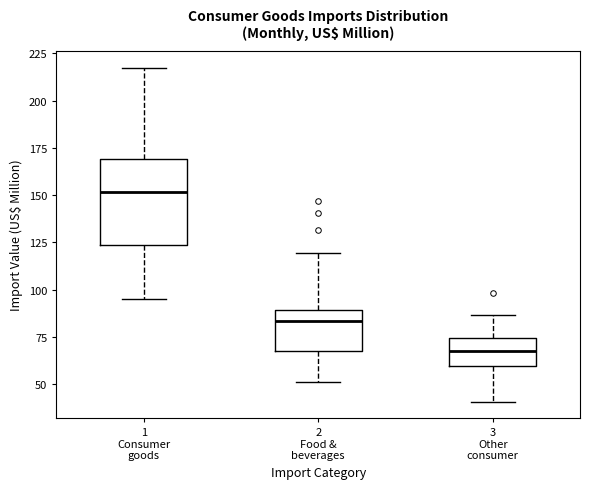

Which box's median line is the highest?

1 Consumer goods